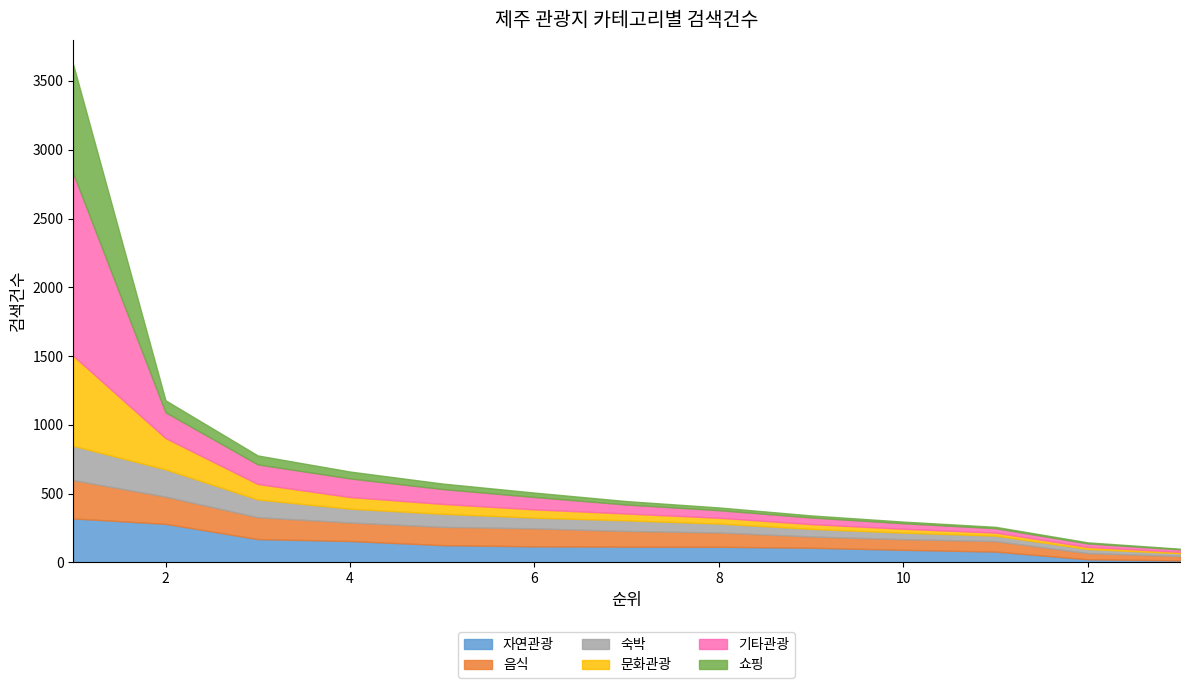

What is the spread (max minus min) of values at 9?

91